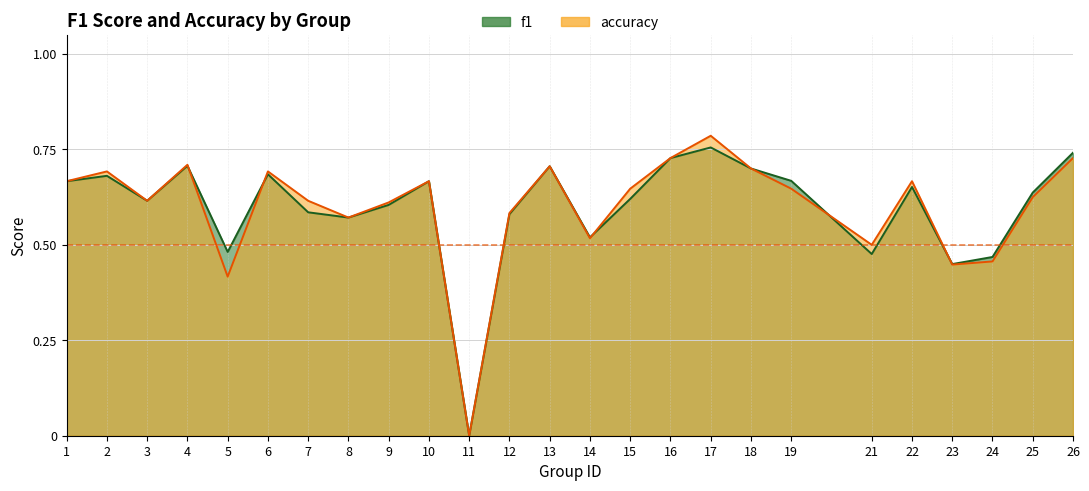

Where is the first local minimum for accuracy?

3